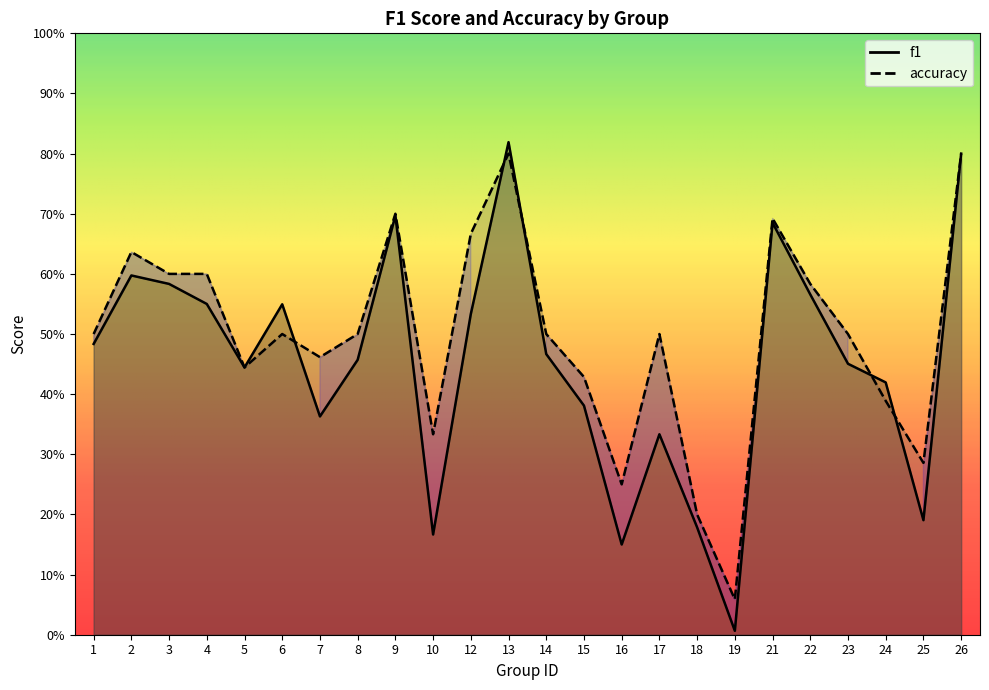

In accuracy, how many points are higher than both neighbors (excluding endpoints)?

6